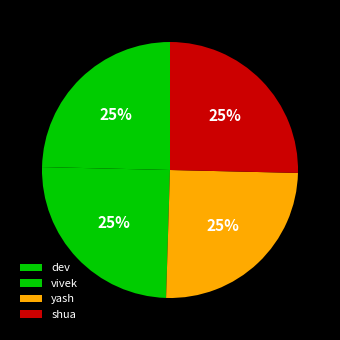

To the nearest percent, what is the combined percentage of shua and dev?

50%